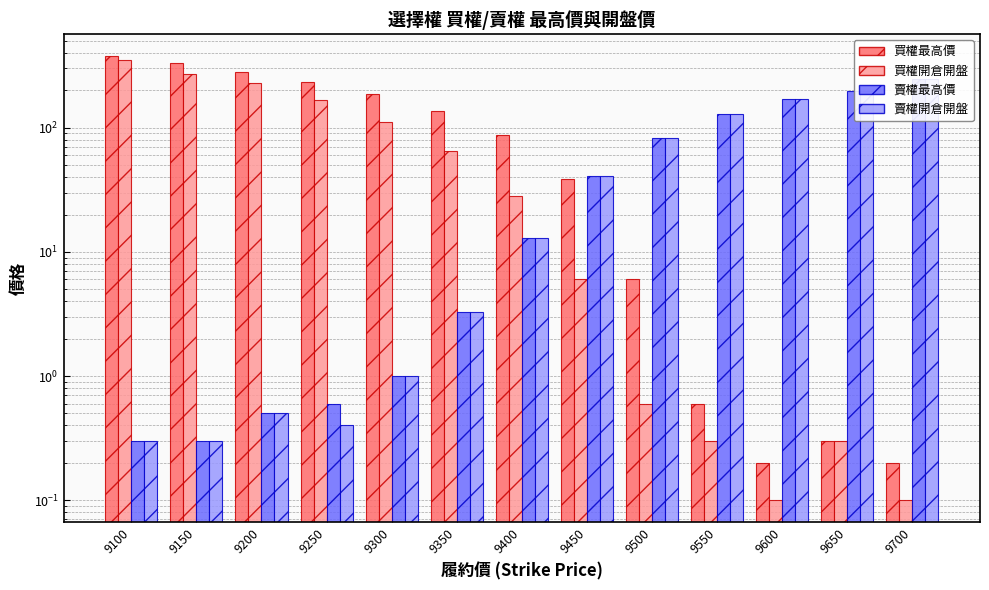

At which category does the chart reach its peak across all series?

9100